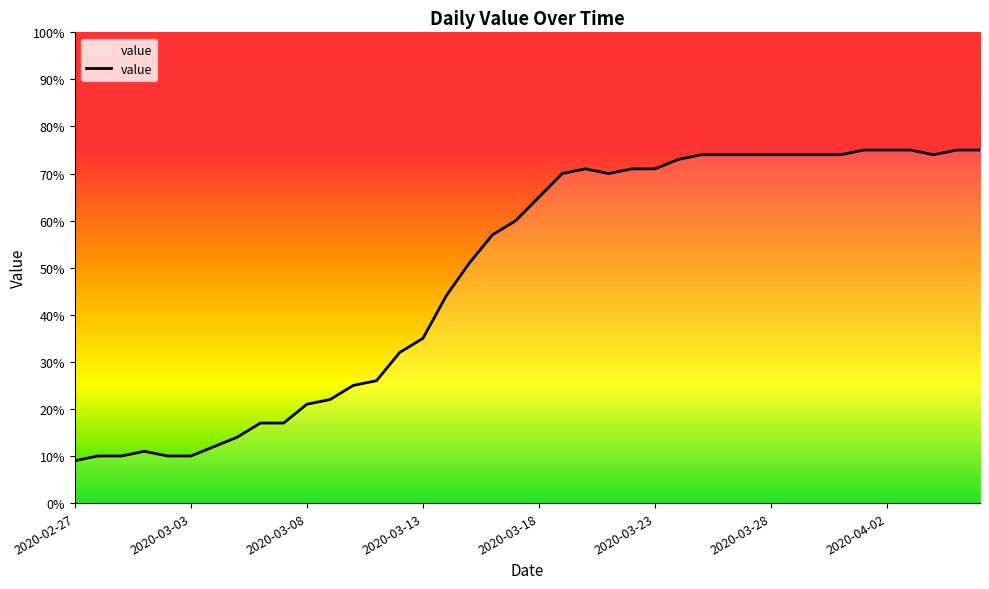

Count the number of categories in the chart.

40